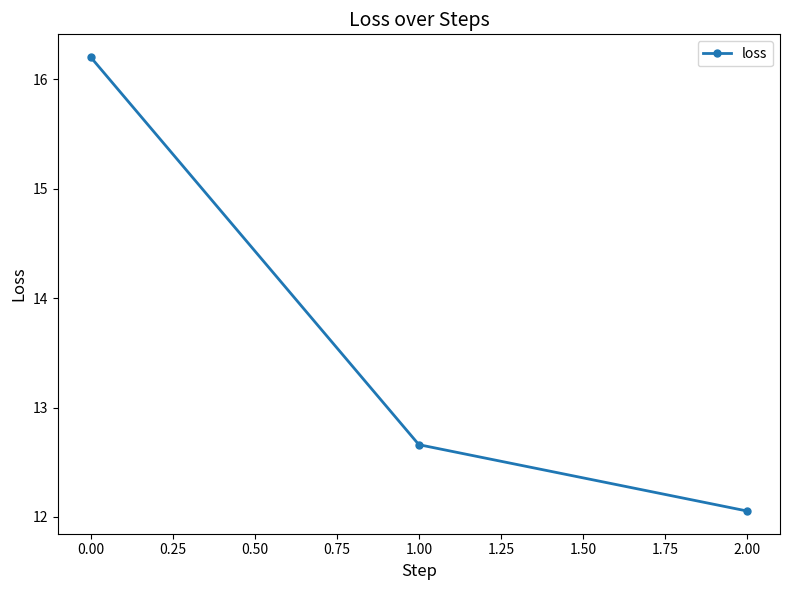

How many lines are shown in the chart?

1